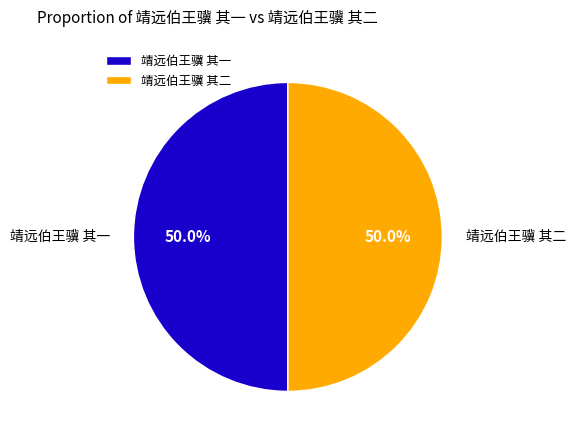

To the nearest percent, what percentage of the pie is 靖远伯王骥 其二?

50%